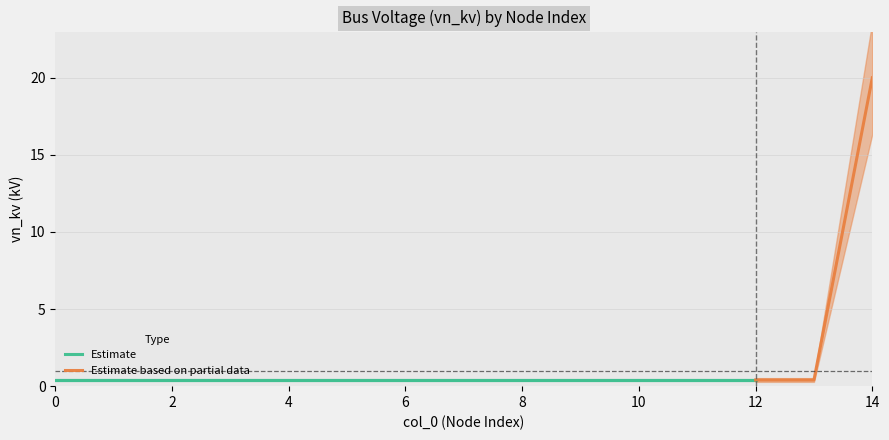

Is this an area chart (filled region under the line)?

No